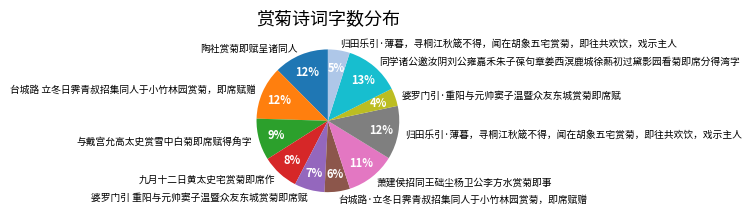

To the nearest percent, what is the difference between the largest and smallest slice percentages?

9%